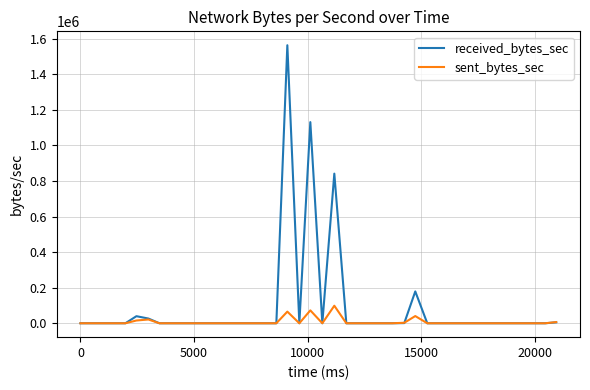

Which series has the widest spread of values?

received_bytes_sec